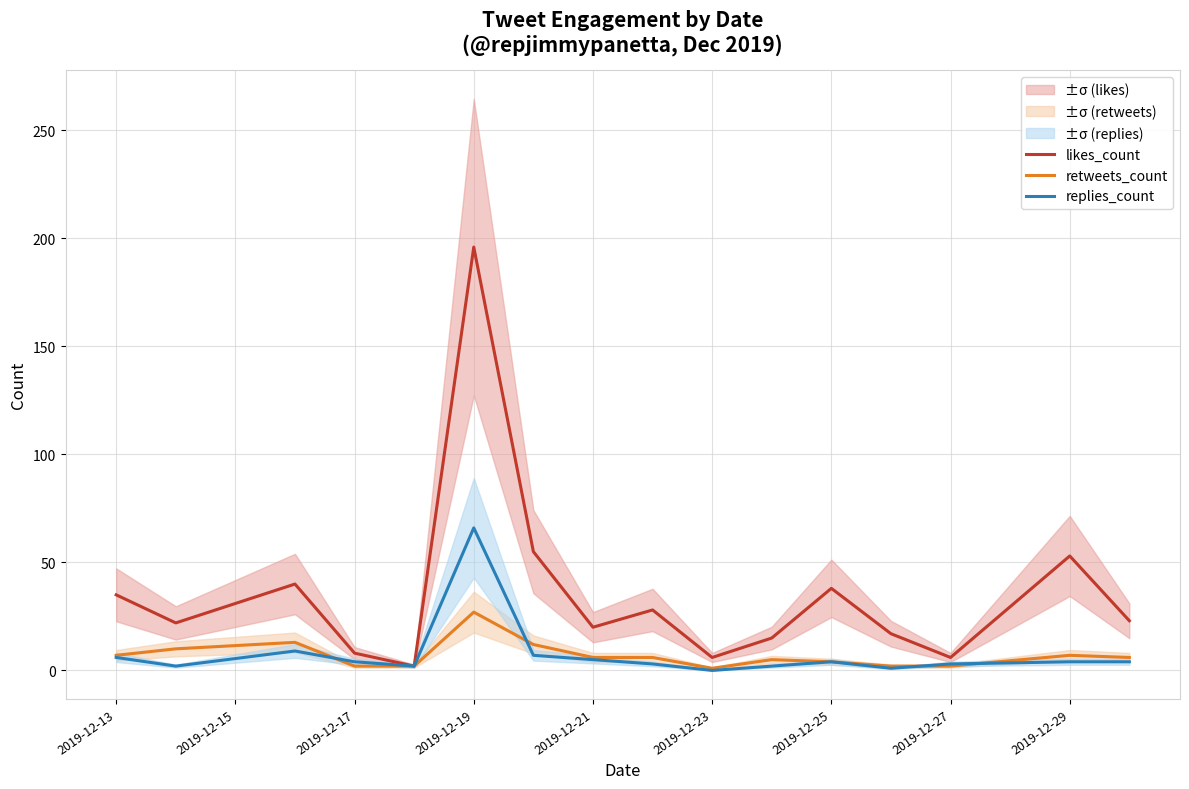

True or false: likes_count and retweets_count cross at least once.

False